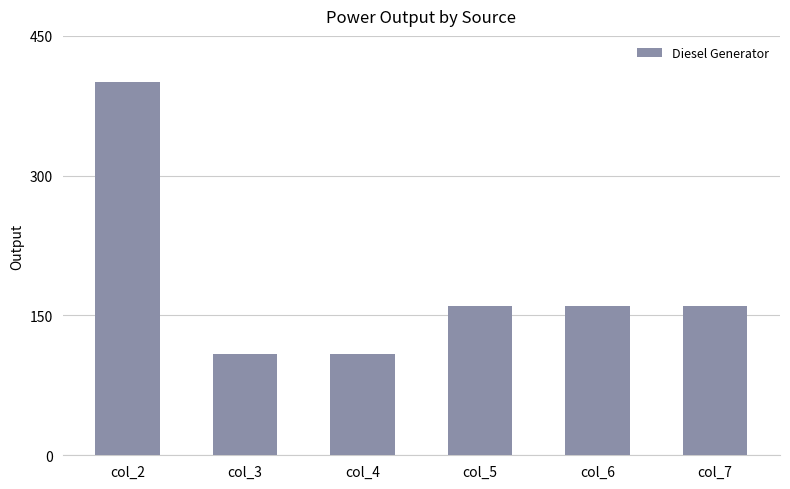

What is the change in value from col_4 to col_5?

+51